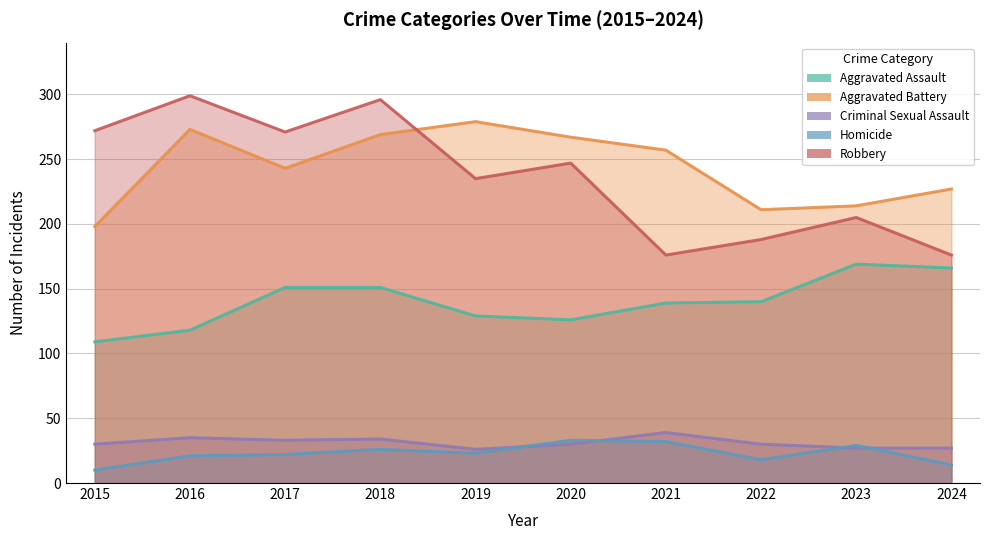

Is the value of Homicide at 2023 greater than the value of Robbery at 2024?

No